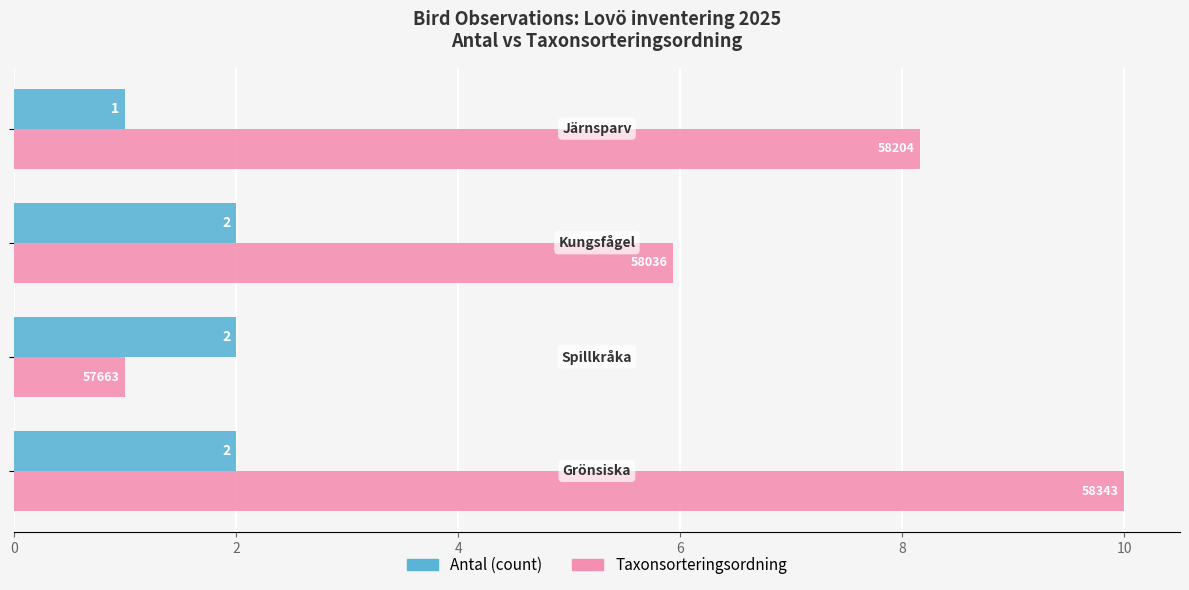

What is the maximum value shown in the chart?

10.0